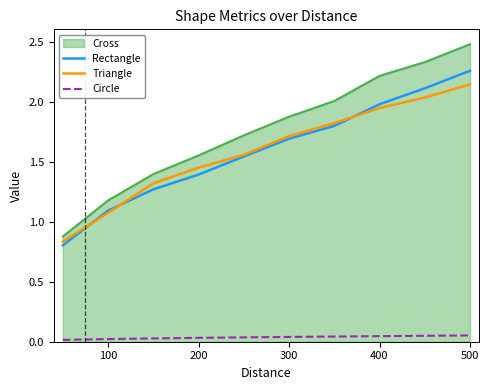

Which series has the largest total across all categories?

Cross